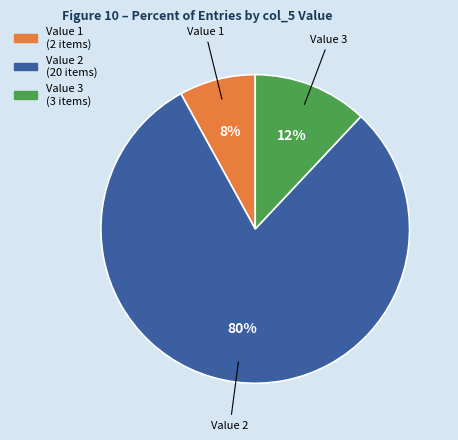

To the nearest percent, what is the difference between the largest and smallest slice percentages?

72%